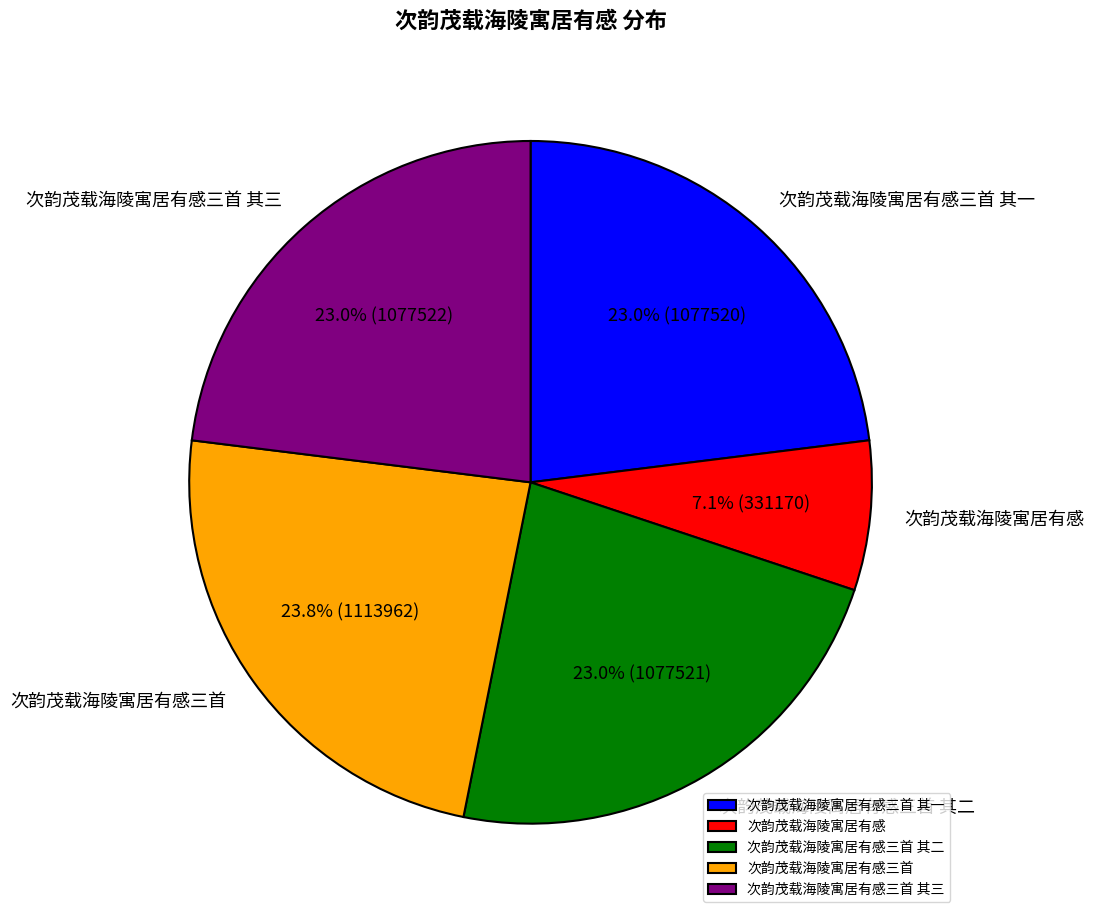

How many slices are in this pie chart?

5